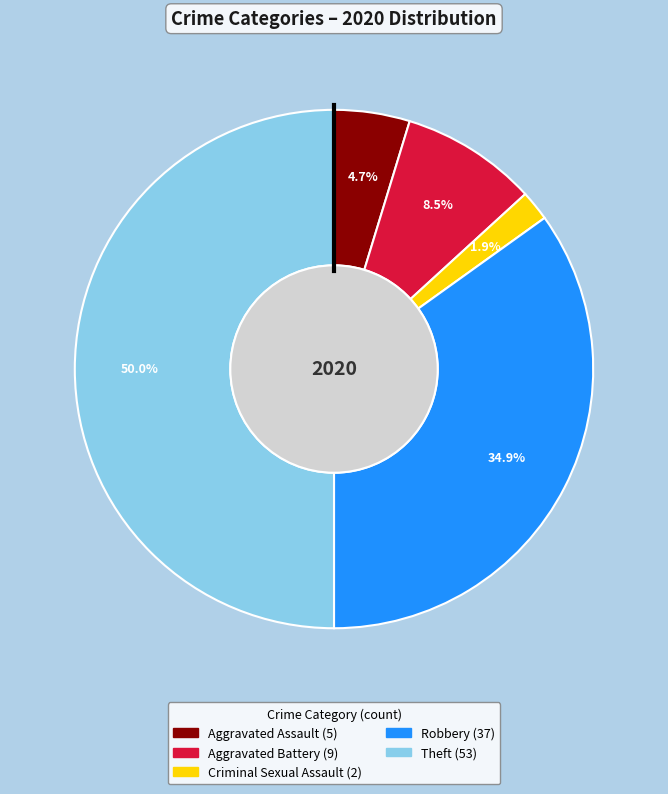

Count the number of slices in the pie.

5